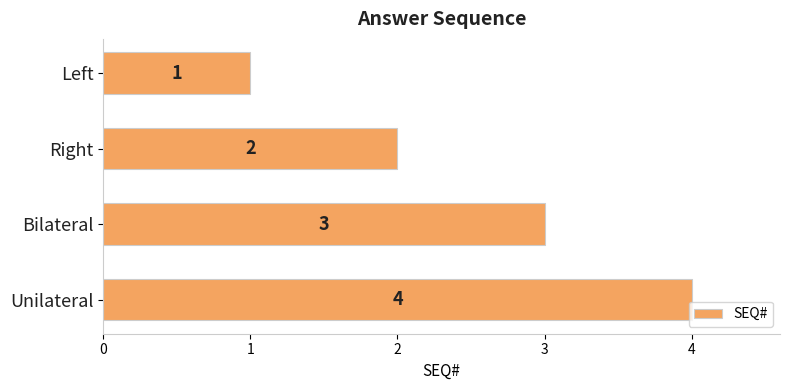

What is the difference between the maximum and second lowest values?

2